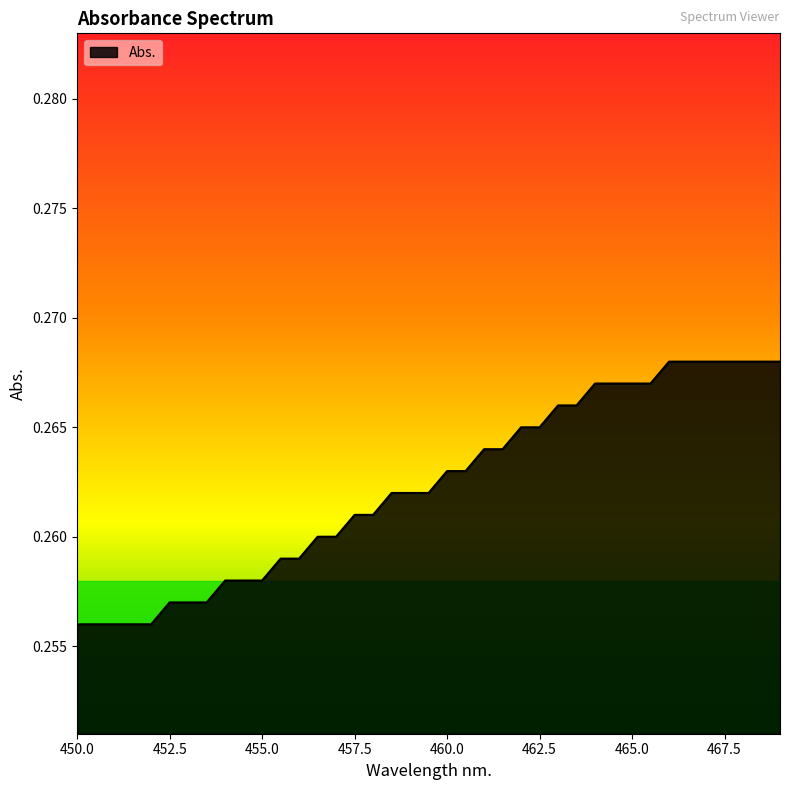

How many lines are shown in the chart?

1